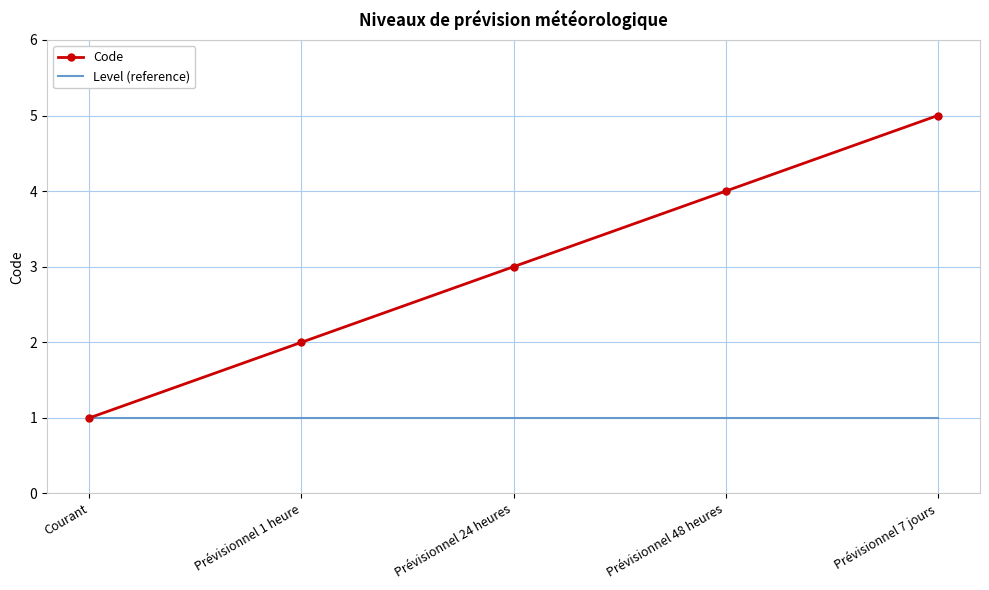

What is the sum of the Code values at Prévisionnel 24 heures and Prévisionnel 7 jours?

8